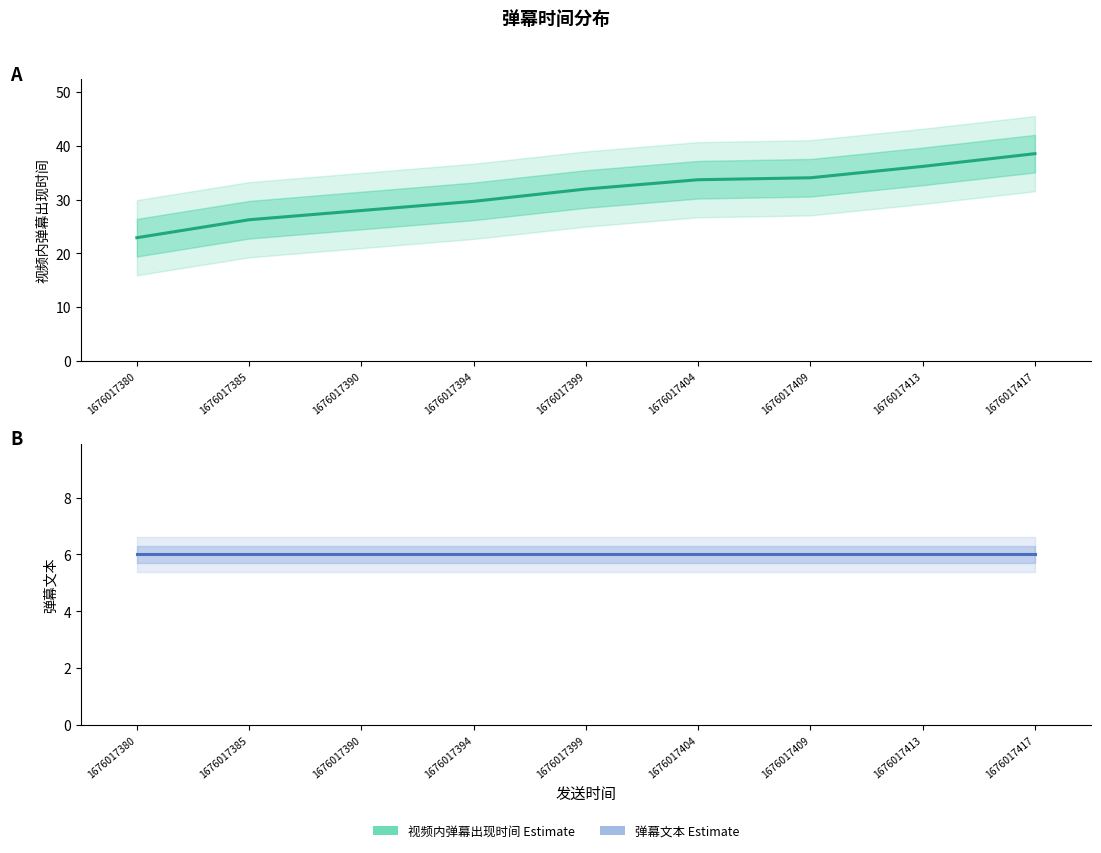

Reading left to right, extract all data points from this chart.

视频内弹幕出现时间 (Estimate): 22.9	26.3	28.0	29.7	32.0	33.7	34.1	36.2	38.6
弹幕文本 (Estimate): 6.0	6.0	6.0	6.0	6.0	6.0	6.0	6.0	6.0